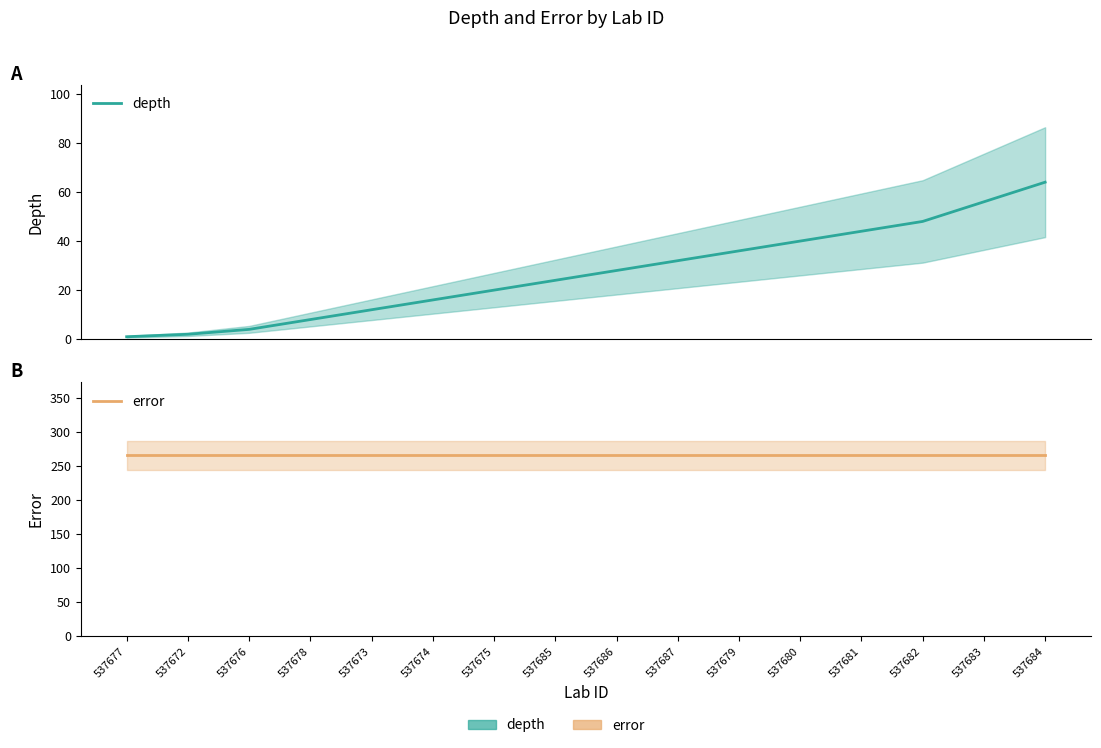

What is the spread (max minus min) of values at 537675?

246